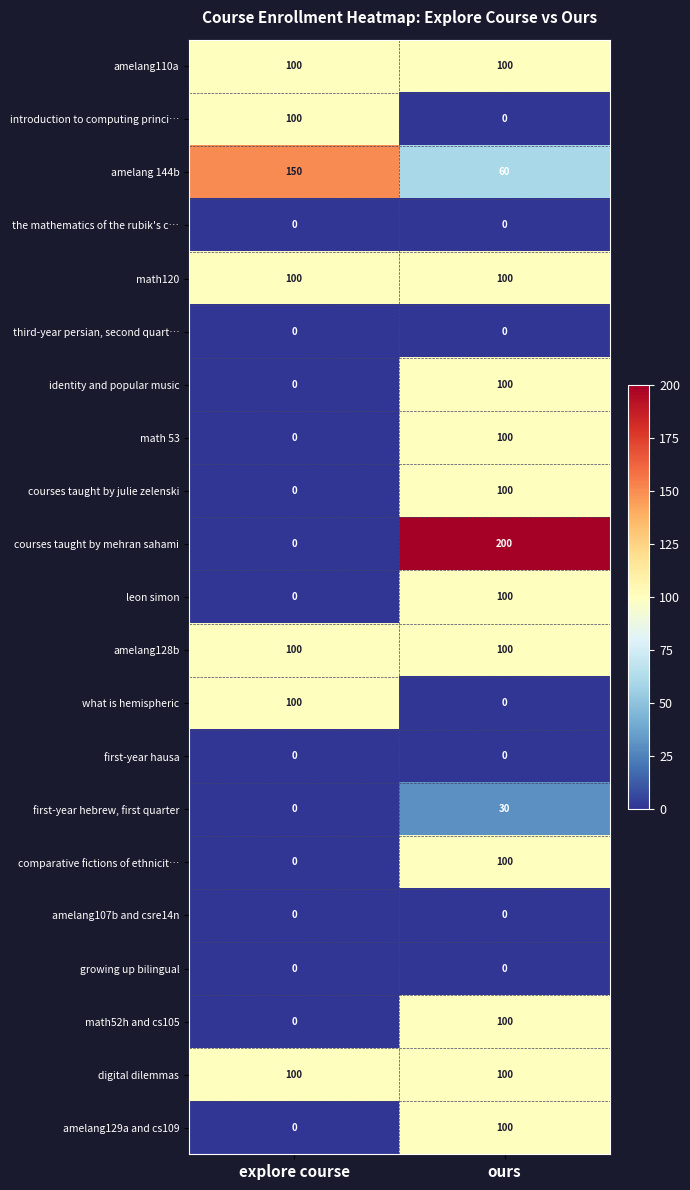

At which category is the sum across all series the highest?

ours